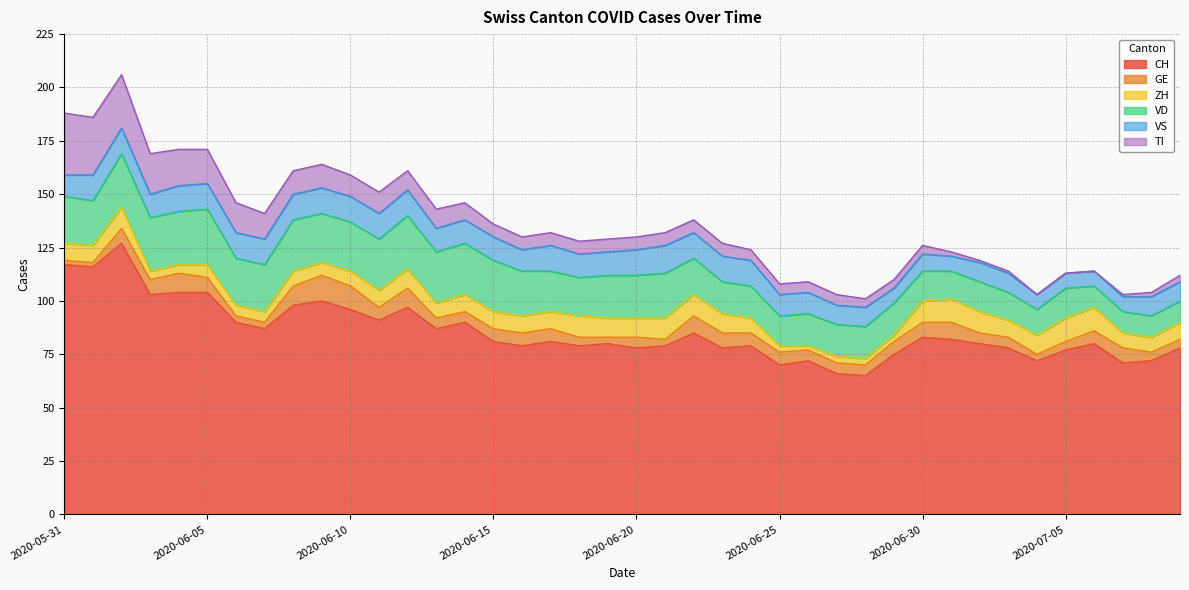

How many data points in ZH are above 8?

14